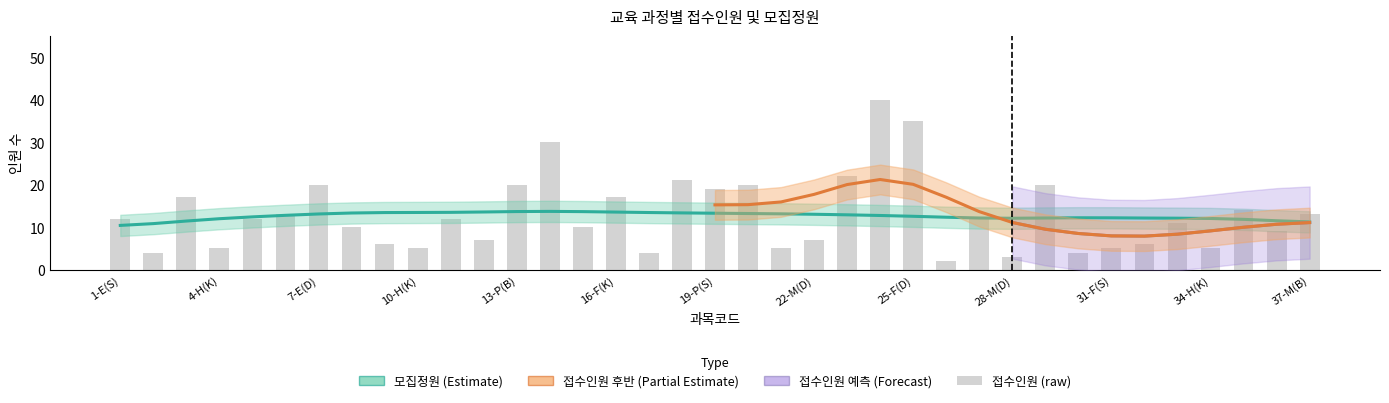

How many data points does each series have?

37